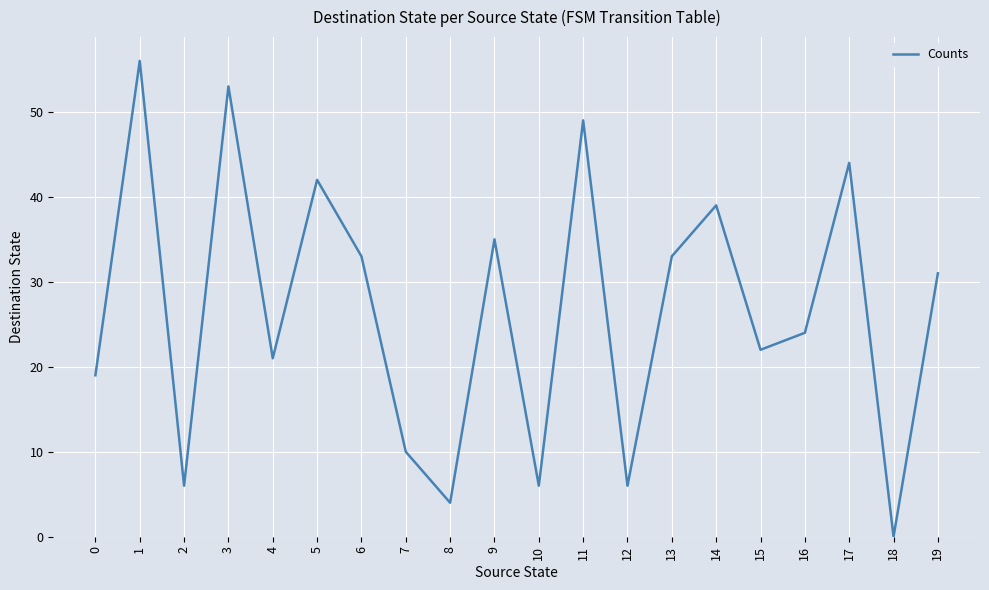

What is the greatest value displayed?

56